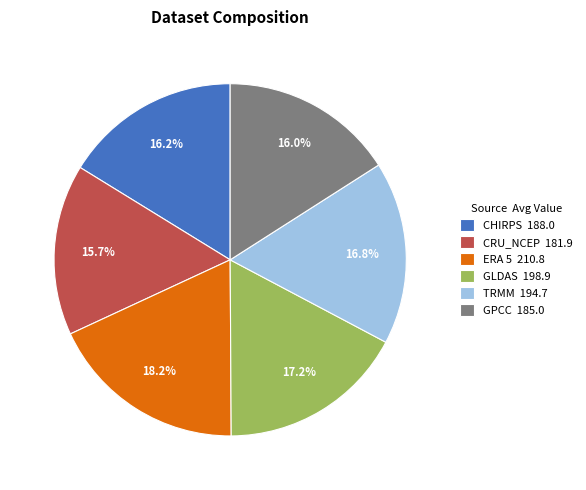

Is there a majority slice in this chart?

No